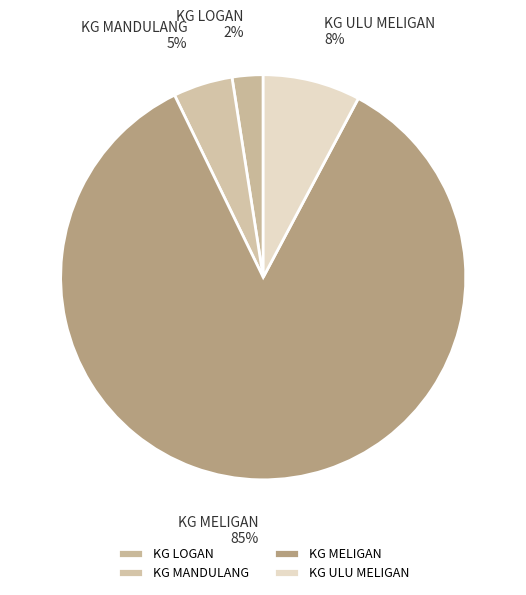

Which has a higher value, KG MELIGAN or KG MANDULANG?

KG MELIGAN